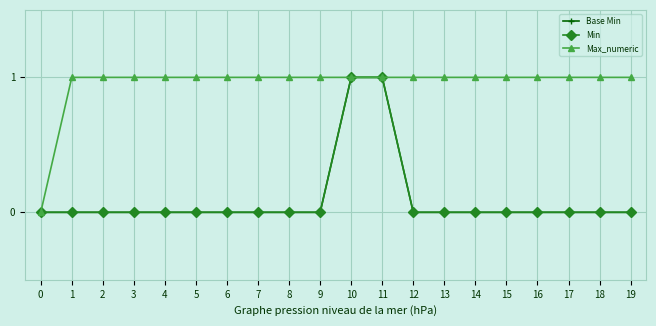

Is it true that Min equals 1 at 2?

False